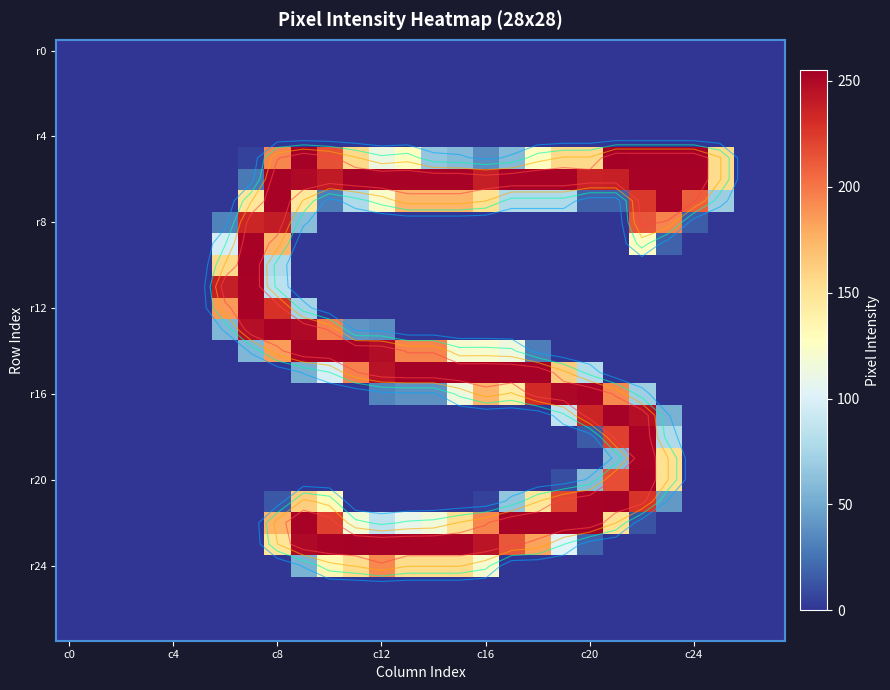

What is the maximum value for r8?

240